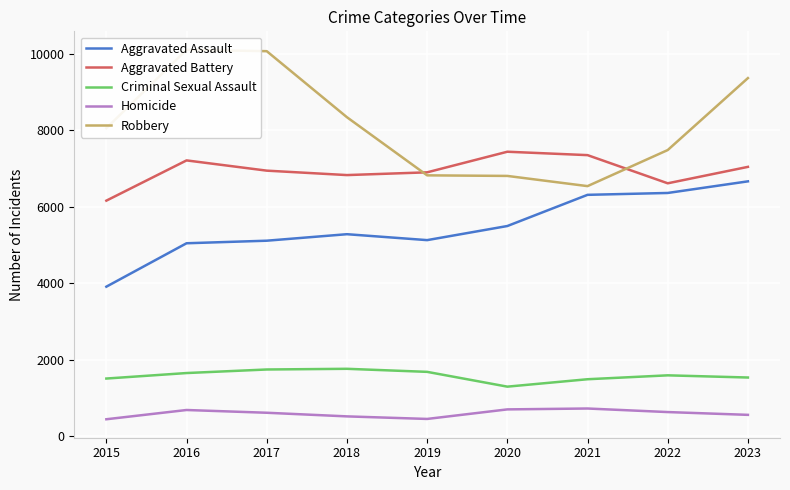

What are all the series names shown in the legend?

Aggravated Assault, Aggravated Battery, Criminal Sexual Assault, Homicide, Robbery